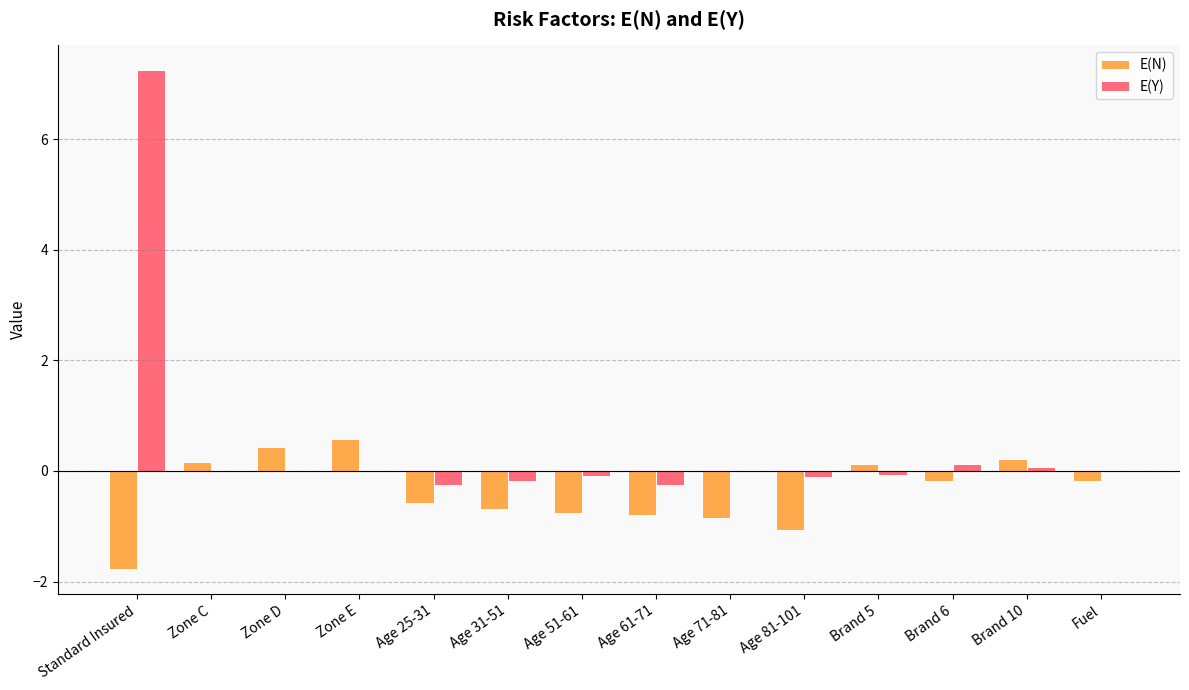

Where does the E(N) series first go above 0?

Zone C